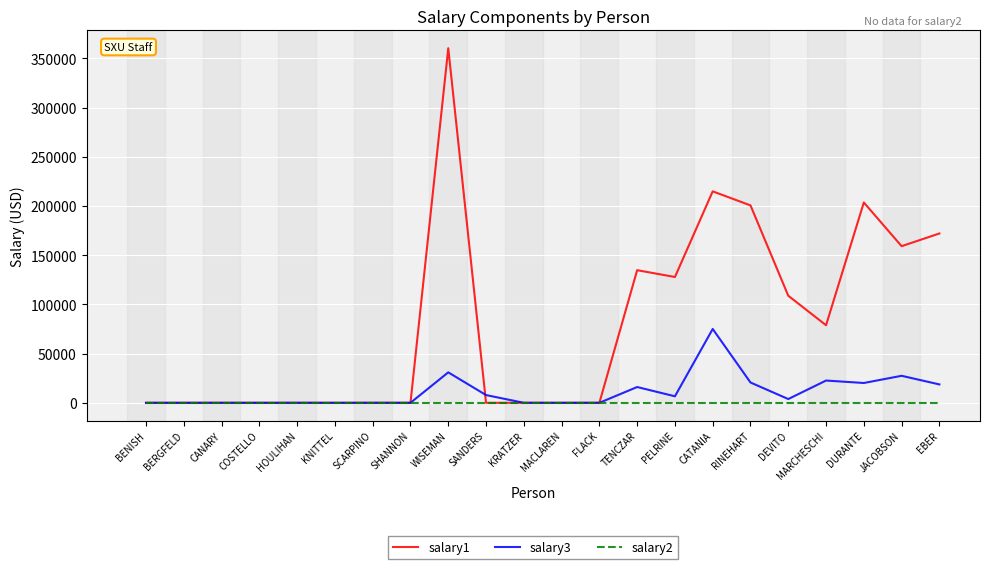

Count the number of categories in the chart.

22